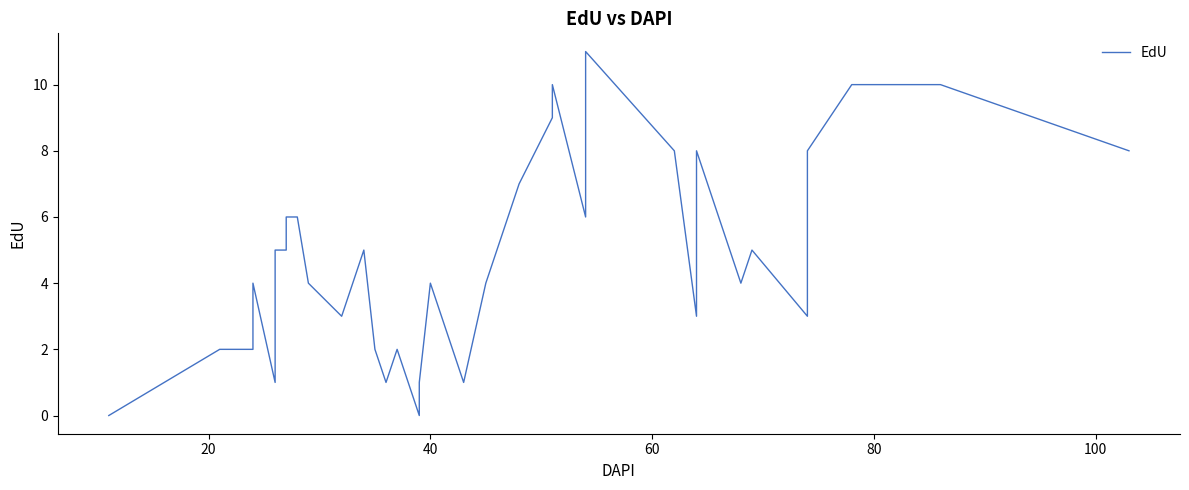

What is the difference between the second highest and minimum values?

10